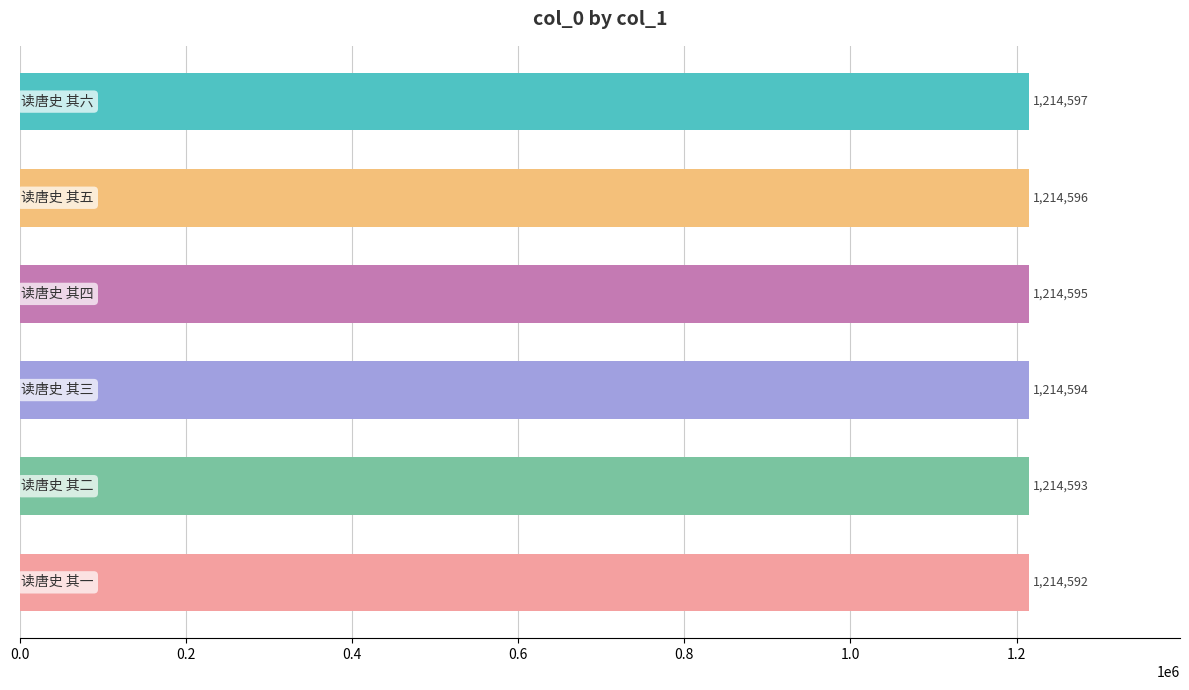

What is the value of the 2nd bar from the top?

1214596